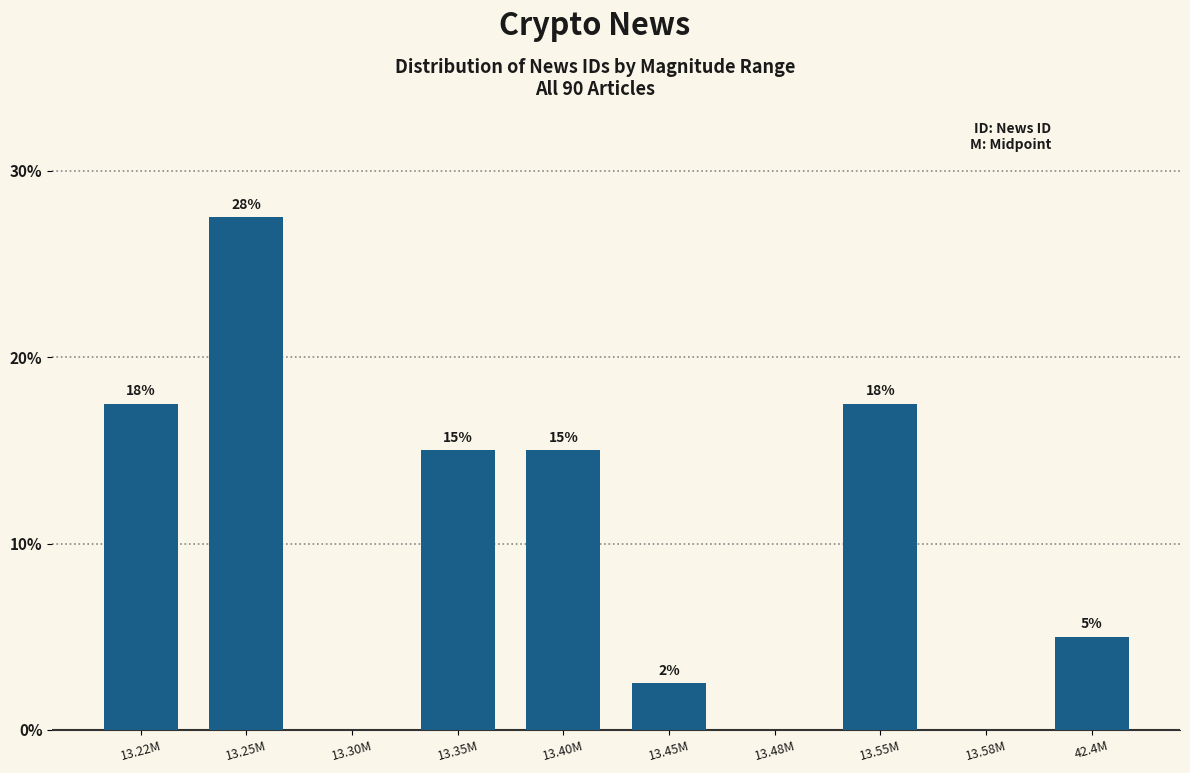

Are the bars horizontal?

No